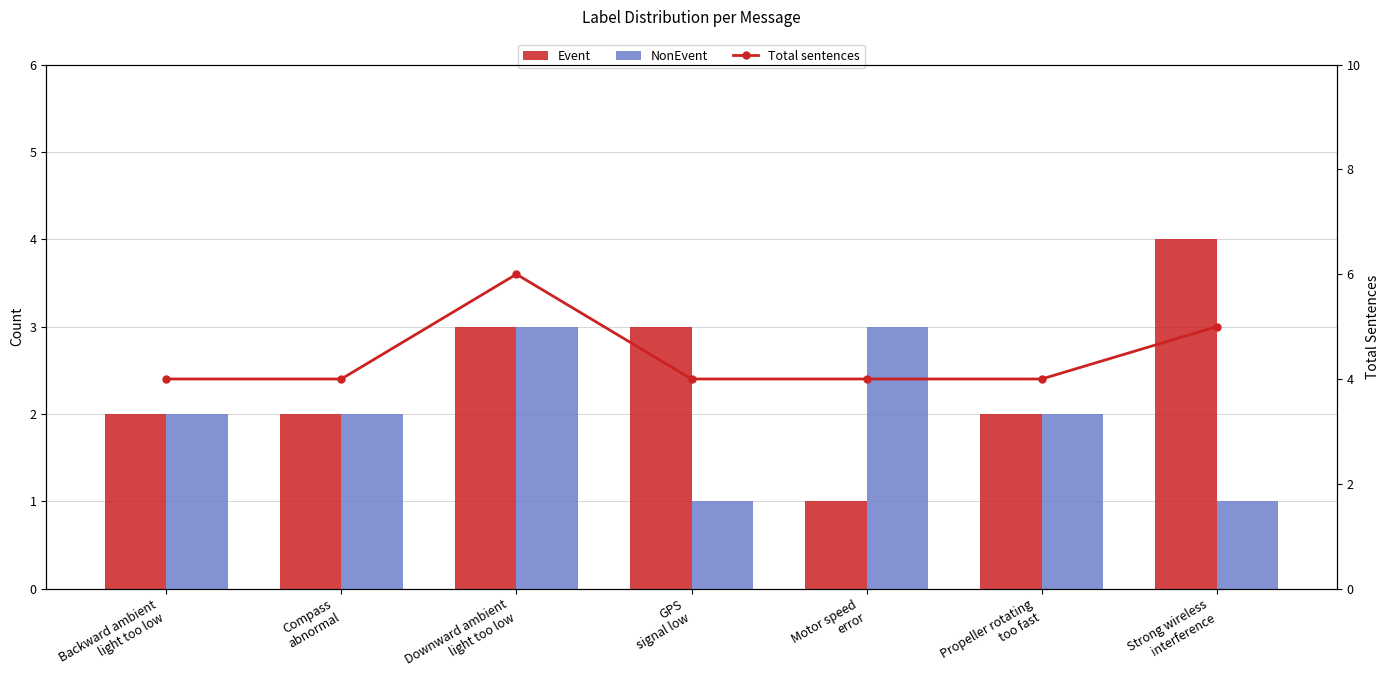

Count the Event values in the range 2 to 3.

5